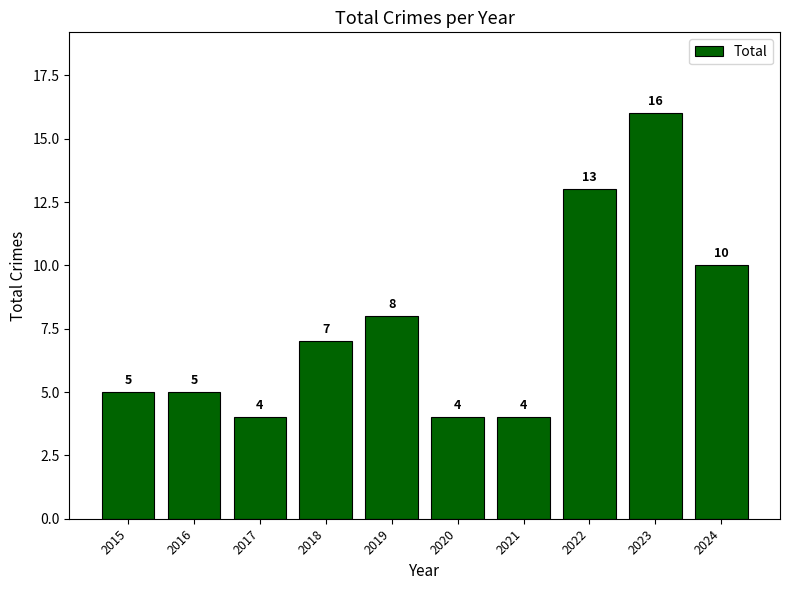

Where is the data nearest to the value 10?

2024